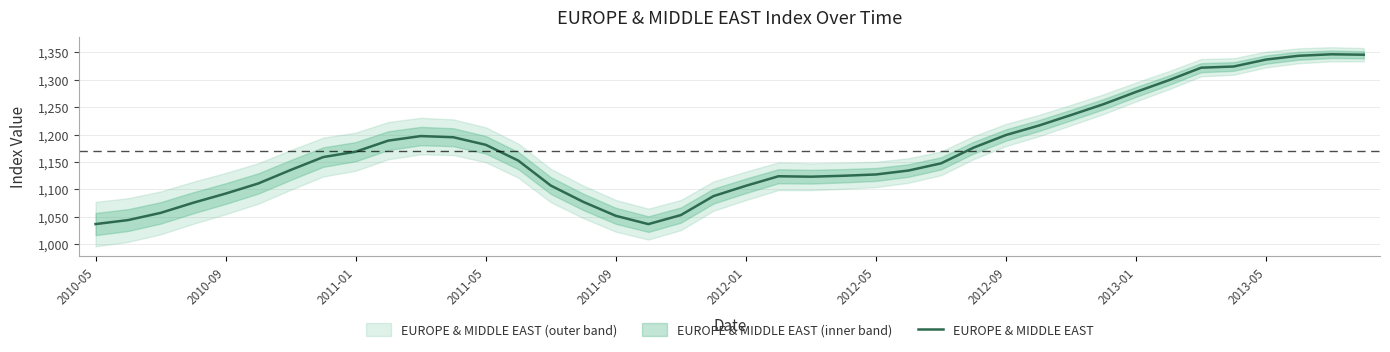

What value does the data have at 13?

1152.5